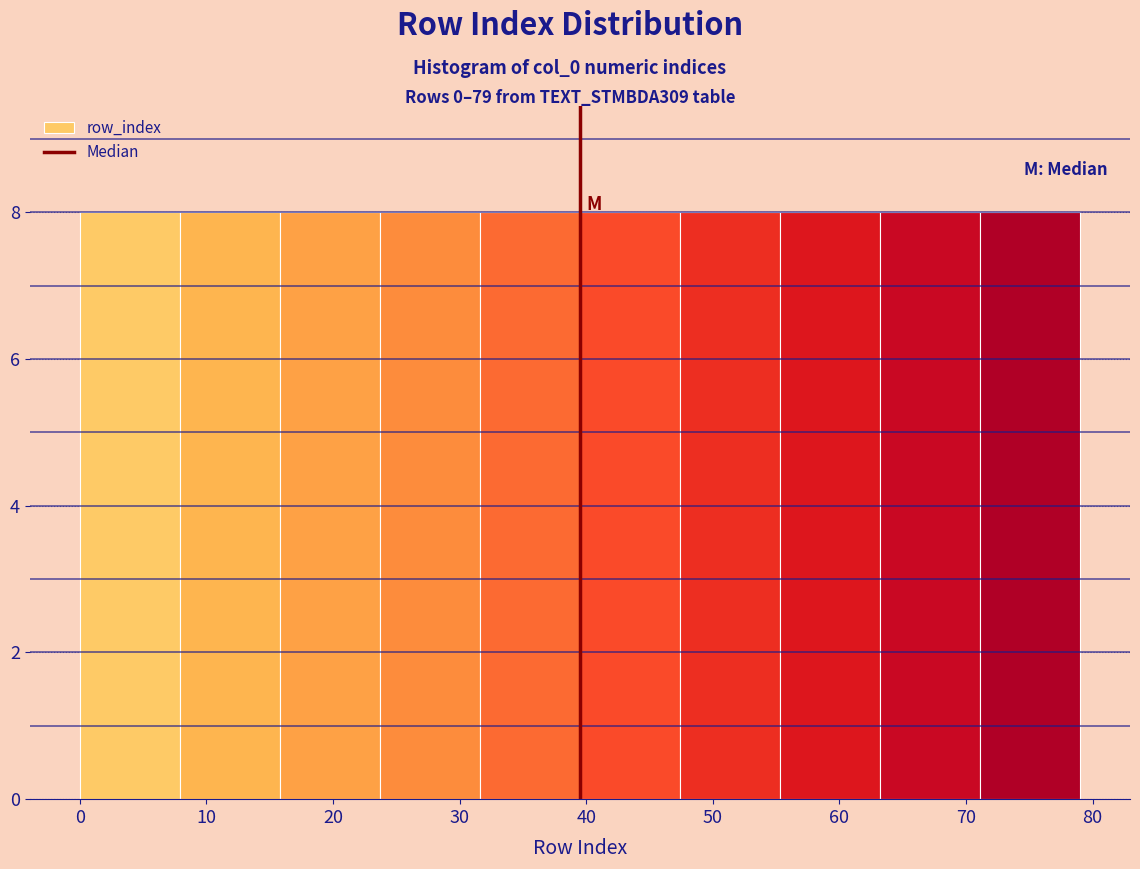

Reading left to right, transcribe this chart: for each bar, give the range it covers on the x-axis and its height. Neither the bar edges nor the heights are printed on the chart, so give them approximately, as read against the axes.

0.0 to 7.9: 8
7.9 to 15.8: 8
15.8 to 23.7: 8
23.7 to 31.6: 8
31.6 to 39.5: 8
39.5 to 47.4: 8
47.4 to 55.3: 8
55.3 to 63.2: 8
63.2 to 71.1: 8
71.1 to 79.0: 8